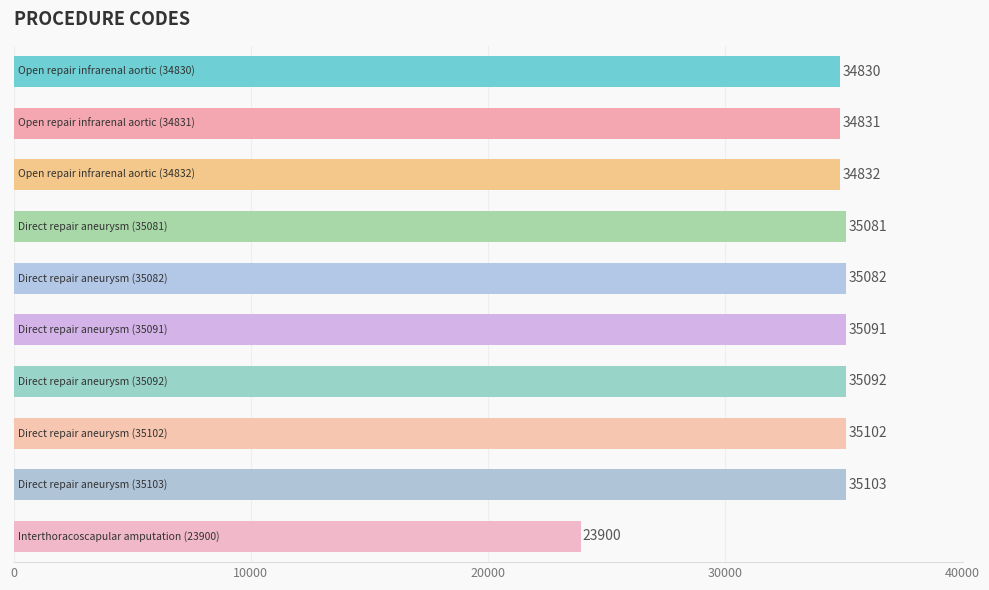

What is the maximum value shown in the chart?

35103